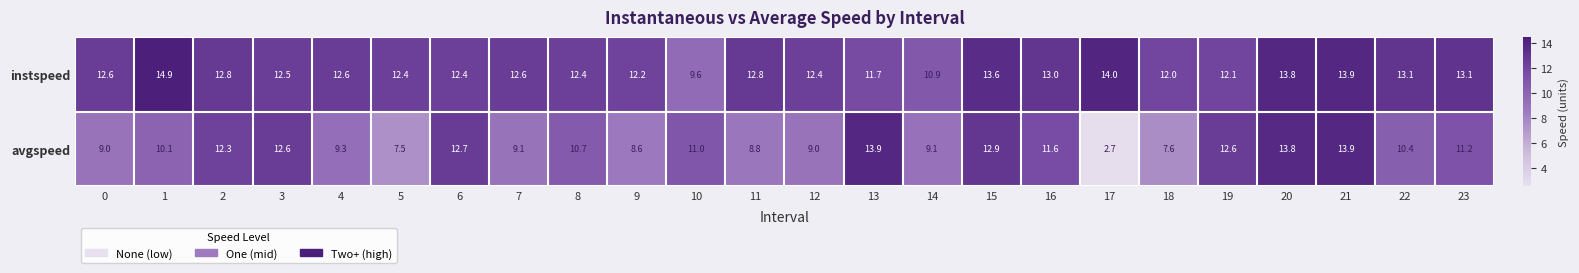

At which category does the chart reach its peak across all series?

1